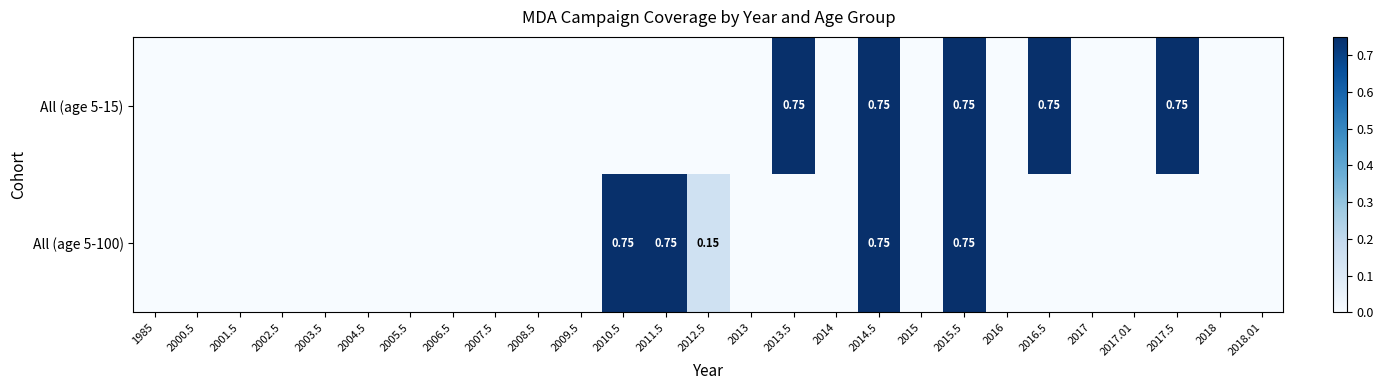

The All (age 5-100) series shows 0.8 at 2014.5. True or false?

True